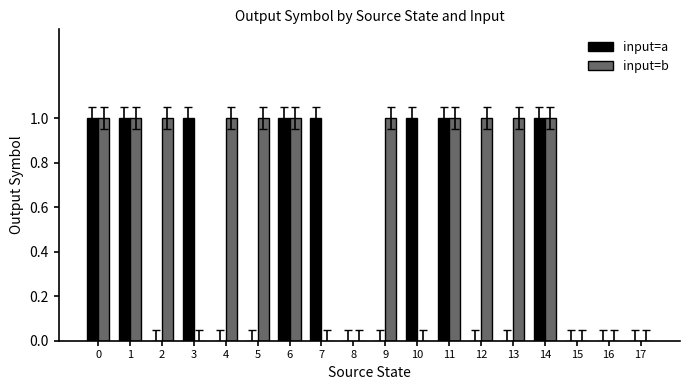

Between 9 and 14, which series saw the biggest shift?

input=a